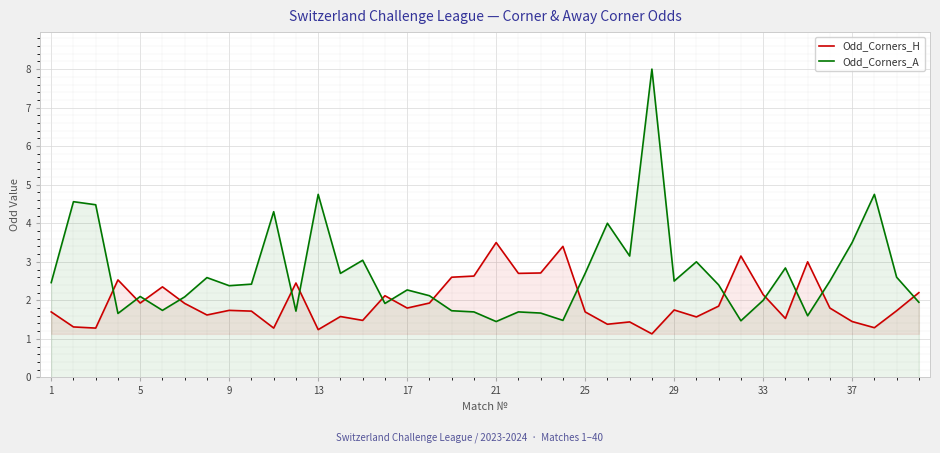

Count the number of data series in this chart.

2